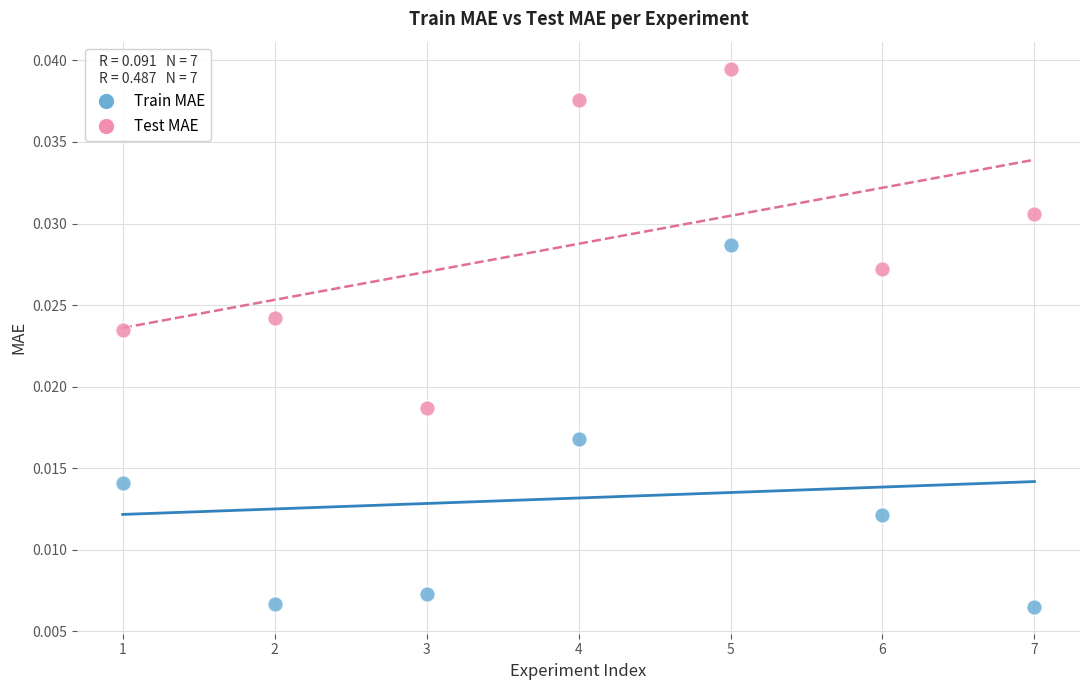

Which series has the largest Y range (max minus min)?

Train MAE